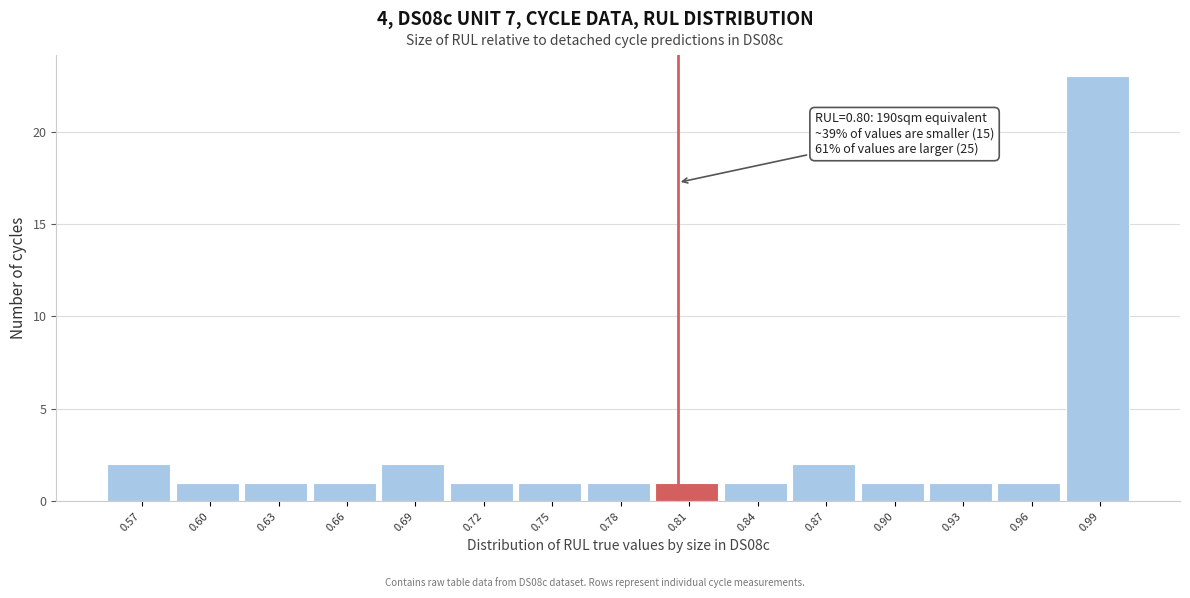

Reading right to left, transcribe all the data shown in this chart.

0.99=23	0.96=1	0.93=1	0.90=1	0.87=2	0.84=1	0.81=1	0.78=1	0.75=1	0.72=1	0.69=2	0.66=1	0.63=1	0.60=1	0.57=2